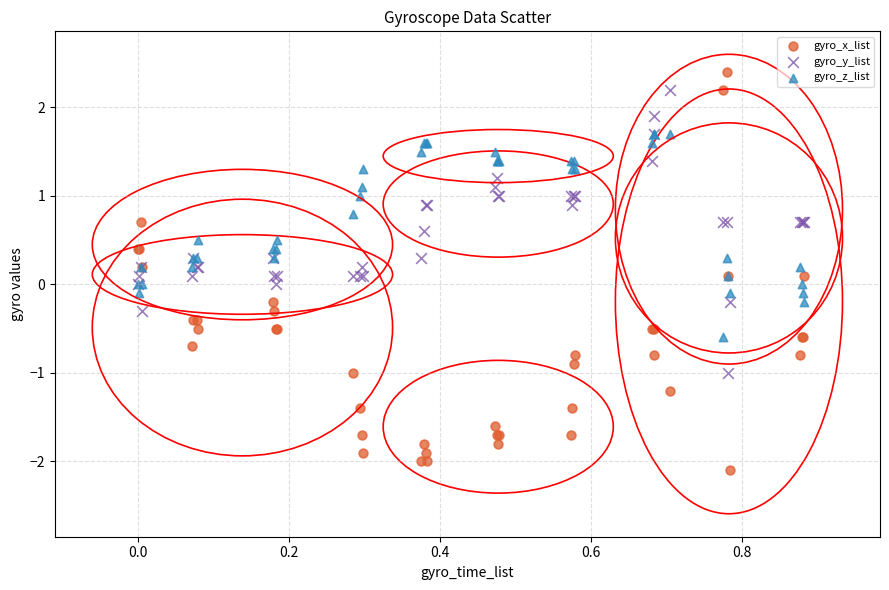

Which series contains the lowest Y value?

gyro_x_list